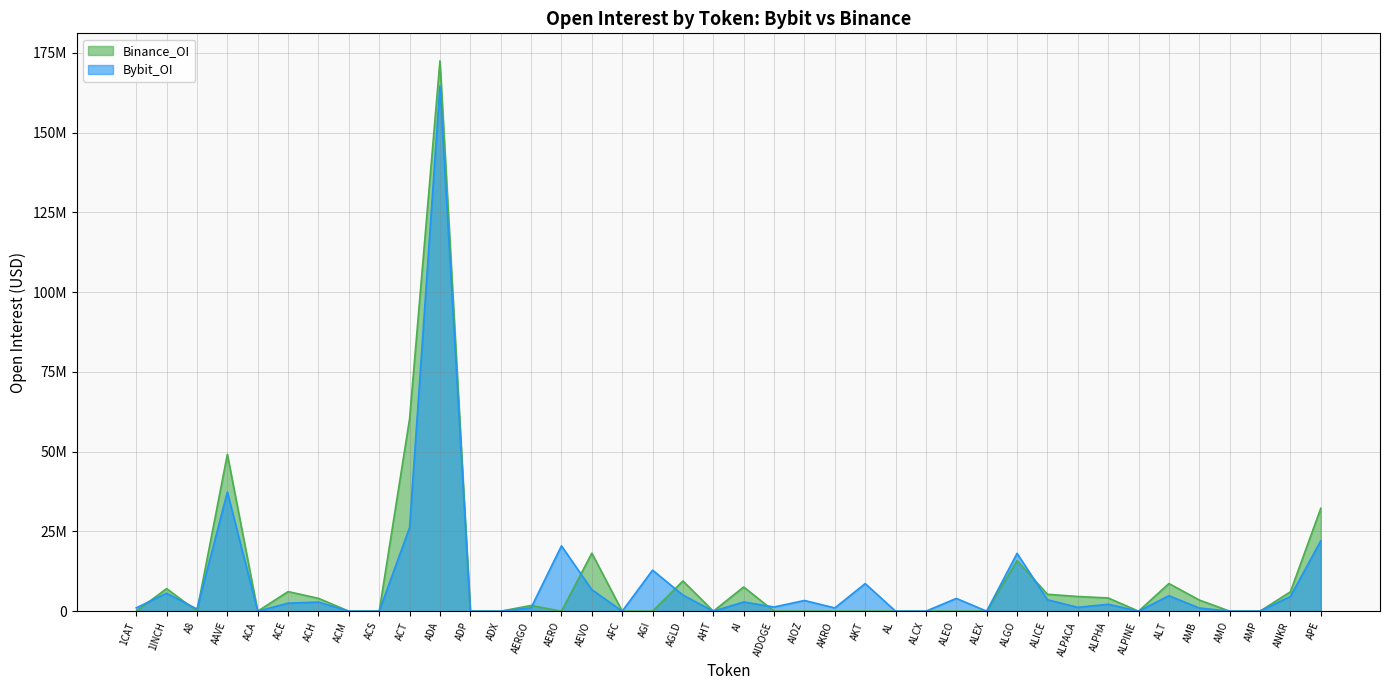

What is the highest value of the Bybit_OI series?

164597248